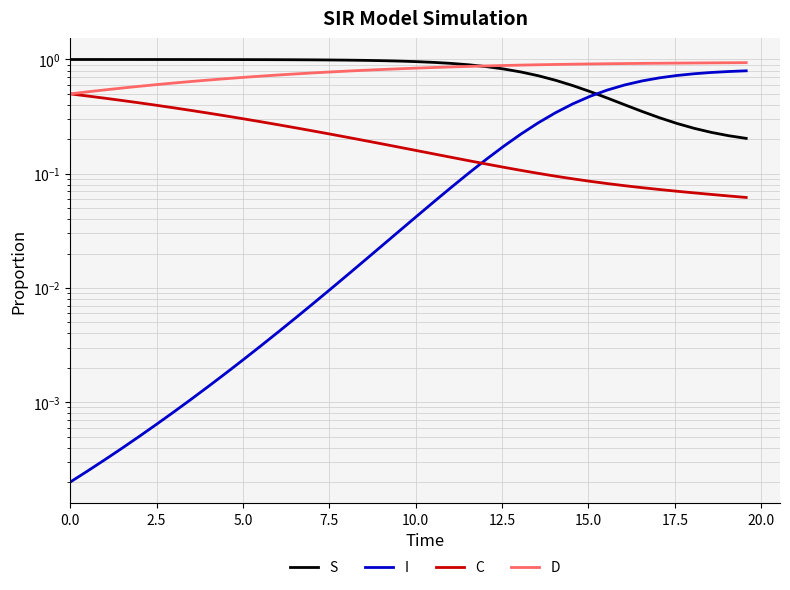

The value of S at 24 is 0.6. True or false?

False